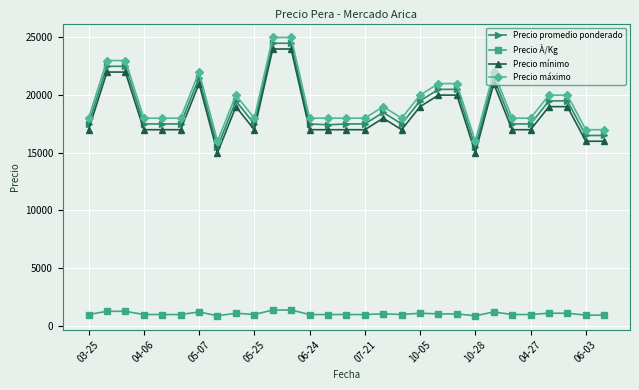

How many distinct data groups are displayed?

4